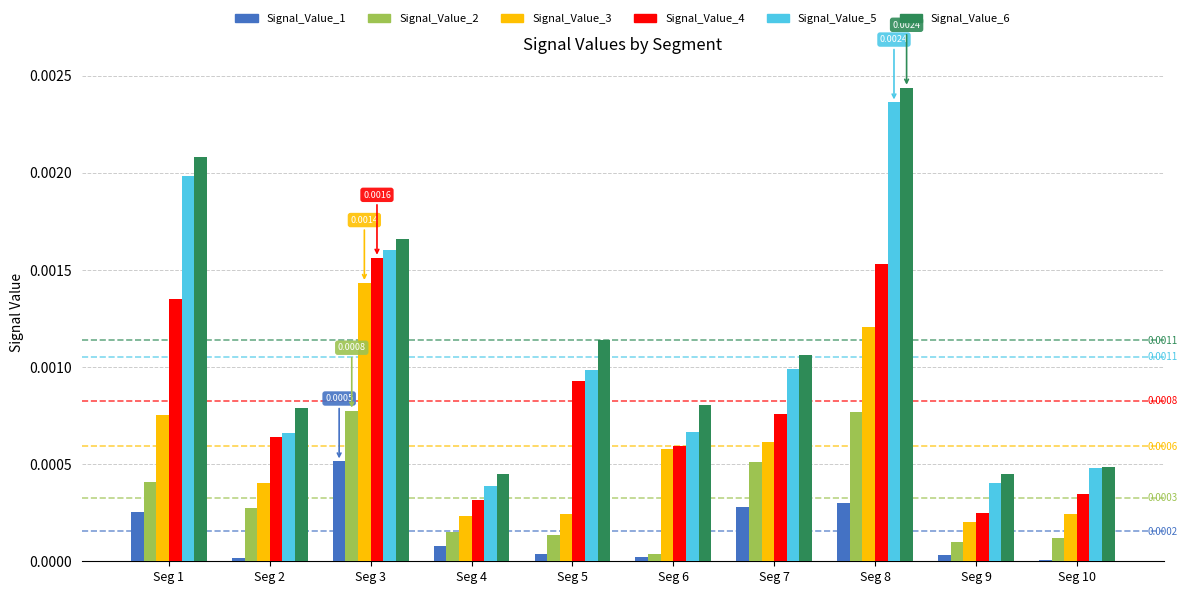

At which category is the sum across all series the highest?

Seg 8